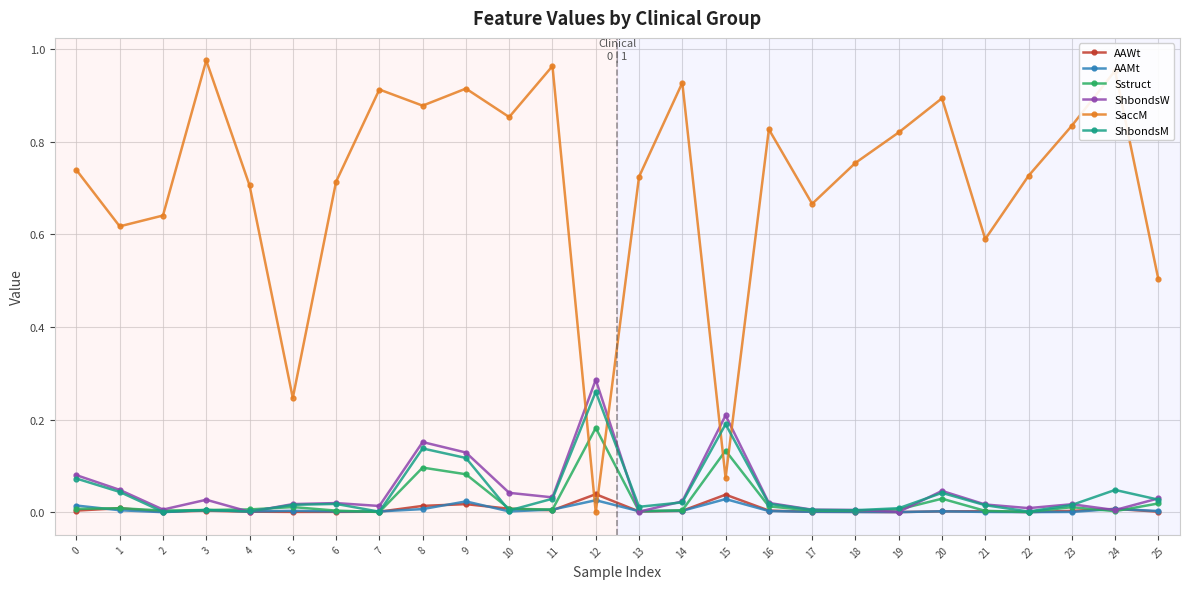

How many interior local peaks does the SaccM series have?

8